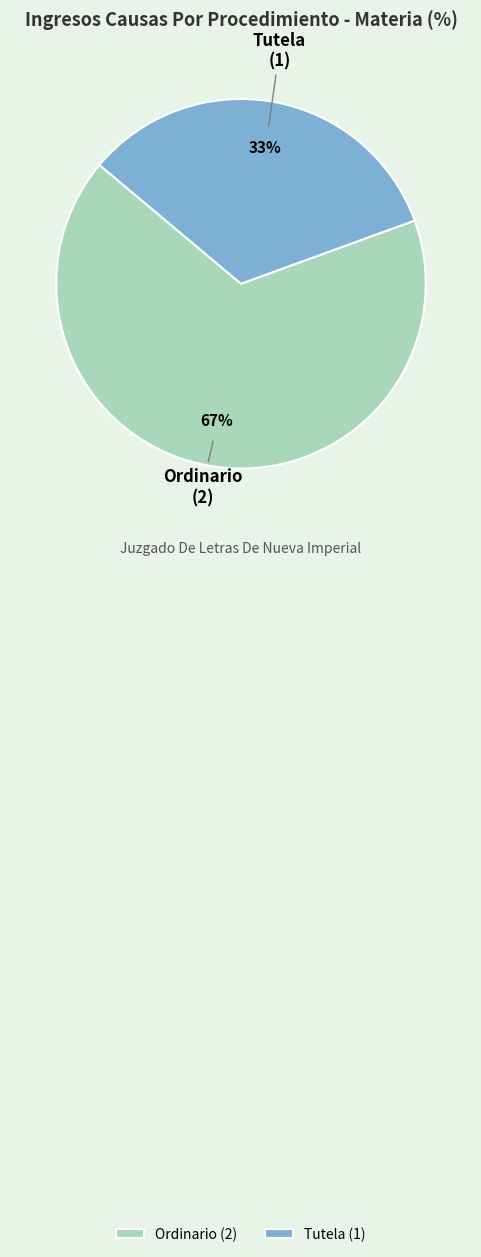

Is it true that Tutela is 33% of the pie?

True